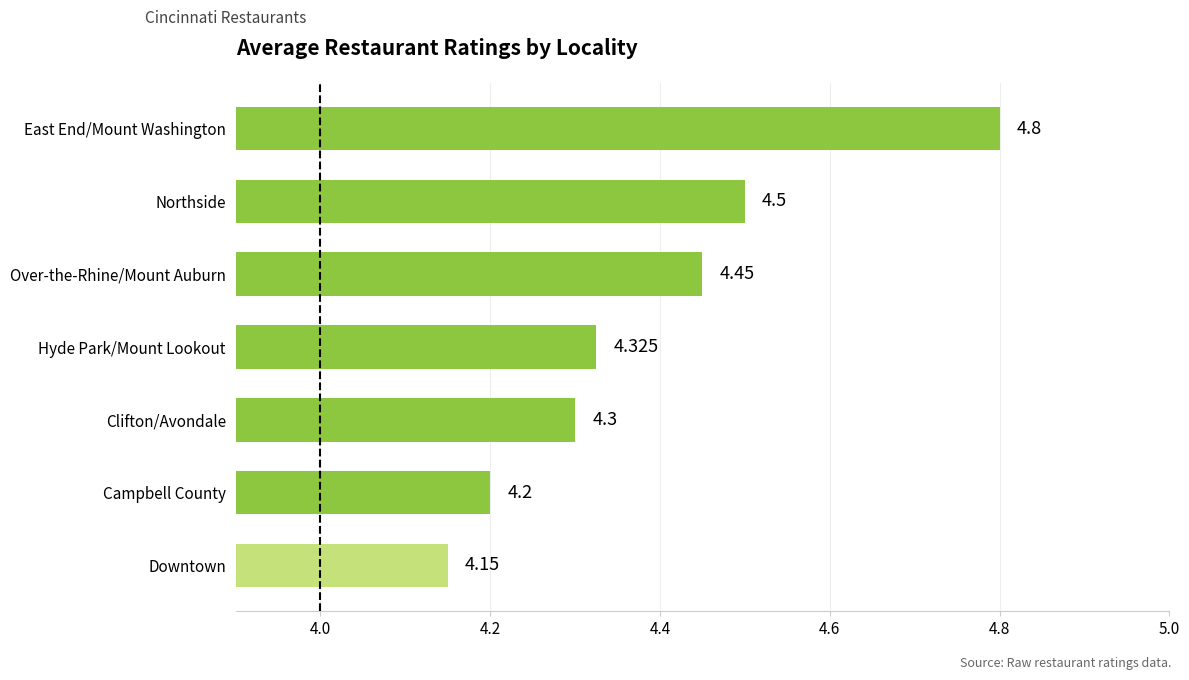

Where is the data nearest to the value 4?

Downtown